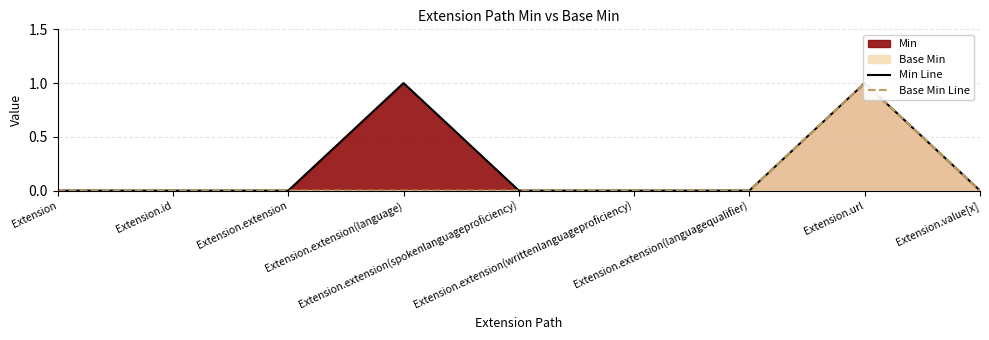

True or false: Base Min Line has more than 1 interior local peaks.

False